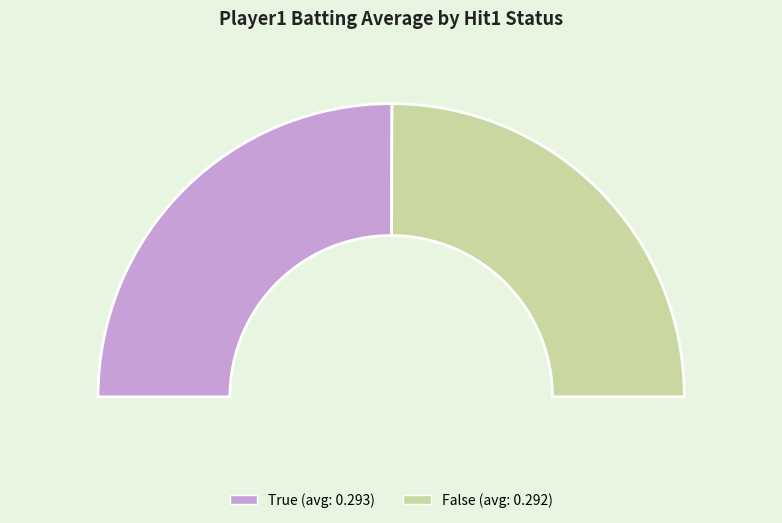

How many slices are in this pie chart?

2